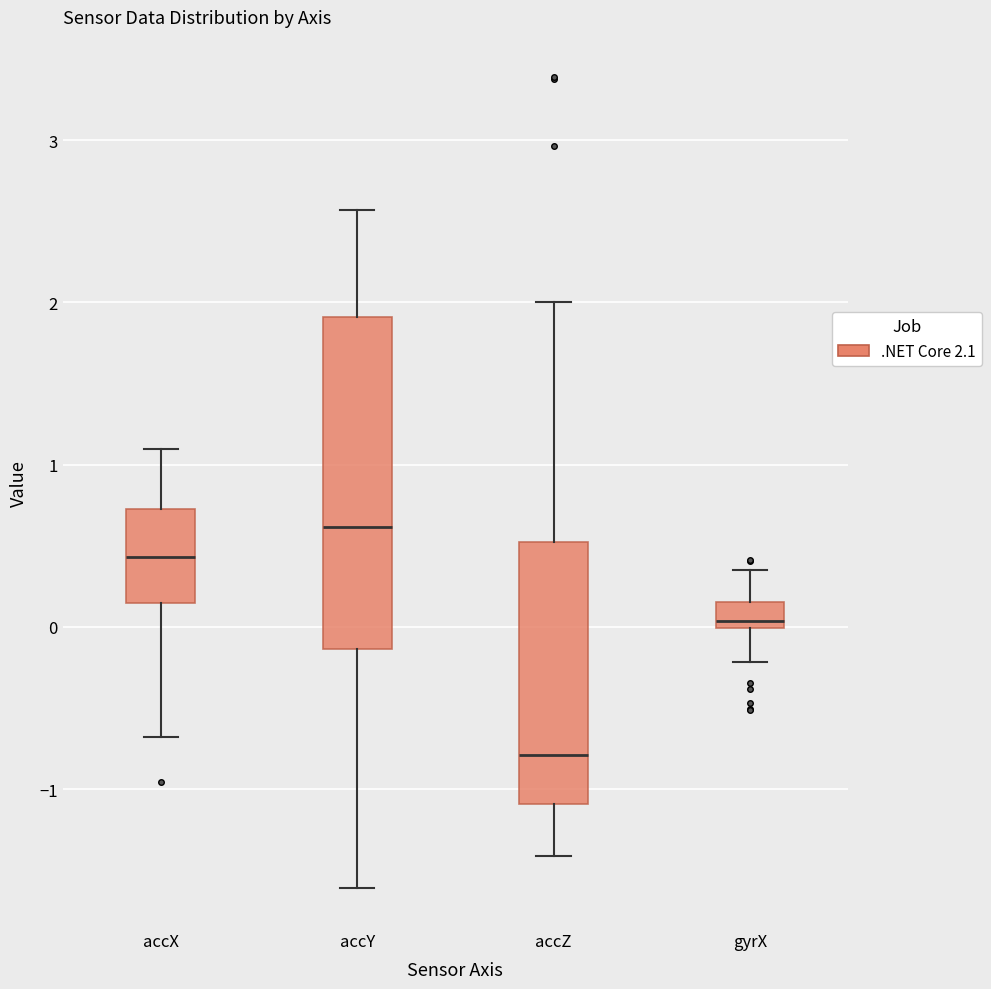

Reading left to right, read every box against the y-axis: the position of its median line, the range the box covers, and the ends of its whiskers. The values are not printed on the chart, so give them approximately, as read against the axis.

accX: median 0.4, box 0.1 to 0.7, whiskers -0.7 to 1.1
accY: median 0.6, box -0.1 to 1.9, whiskers -1.6 to 2.6
accZ: median -0.8, box -1.1 to 0.5, whiskers -1.4 to 2.0
gyrX: median 0.0 (just above the box's lower edge), box 0.0 to 0.2, whiskers -0.2 to 0.4